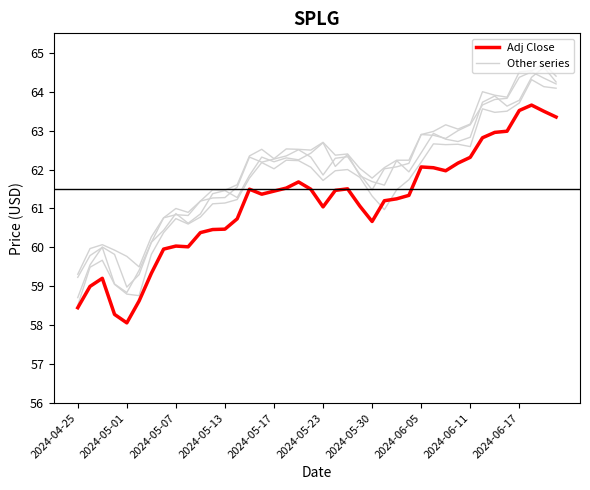

Is this an area chart (filled region under the line)?

No